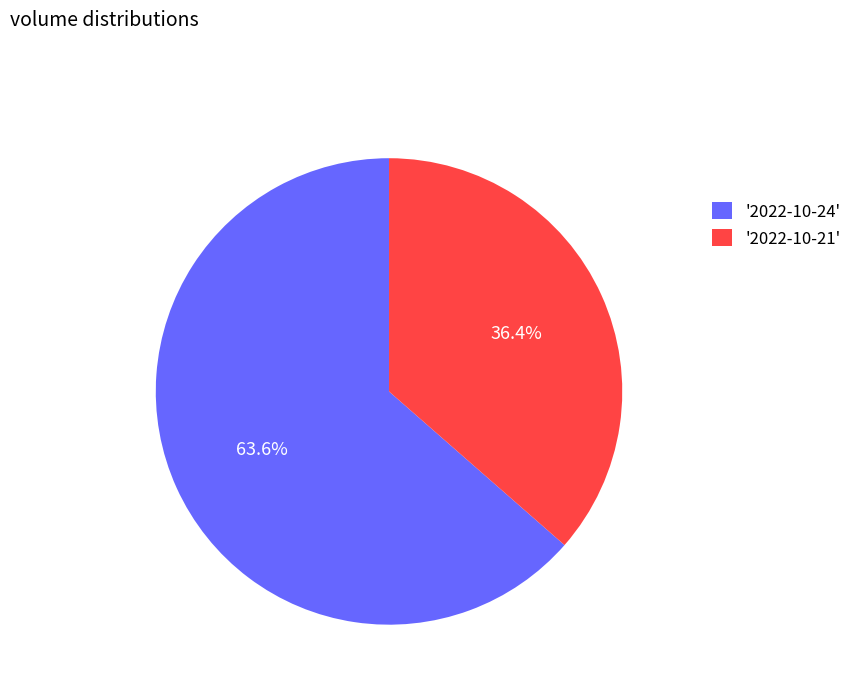

Which category accounts for the majority?

'2022-10-24'